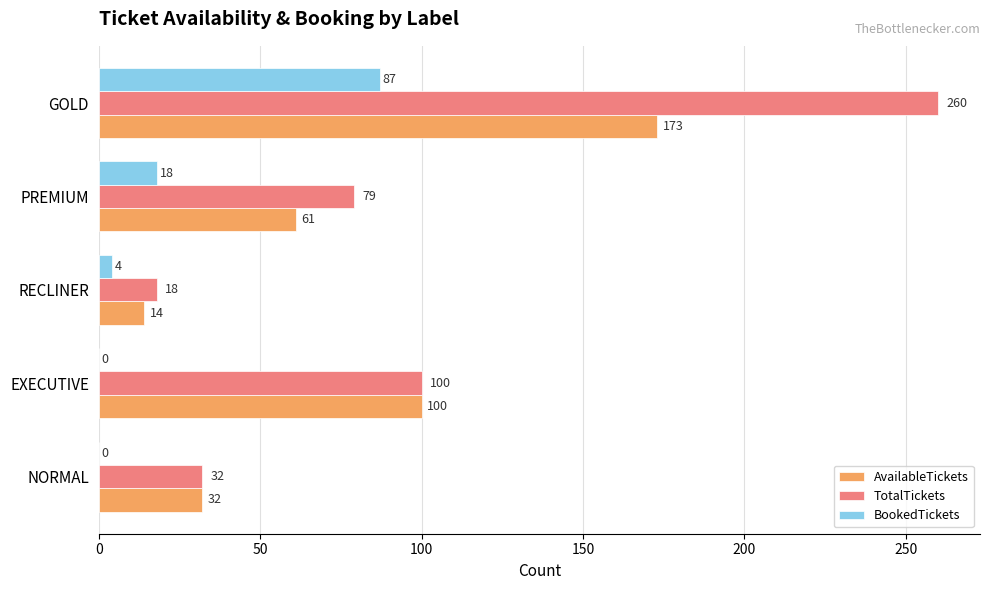

What is the total value across all series at PREMIUM?

158